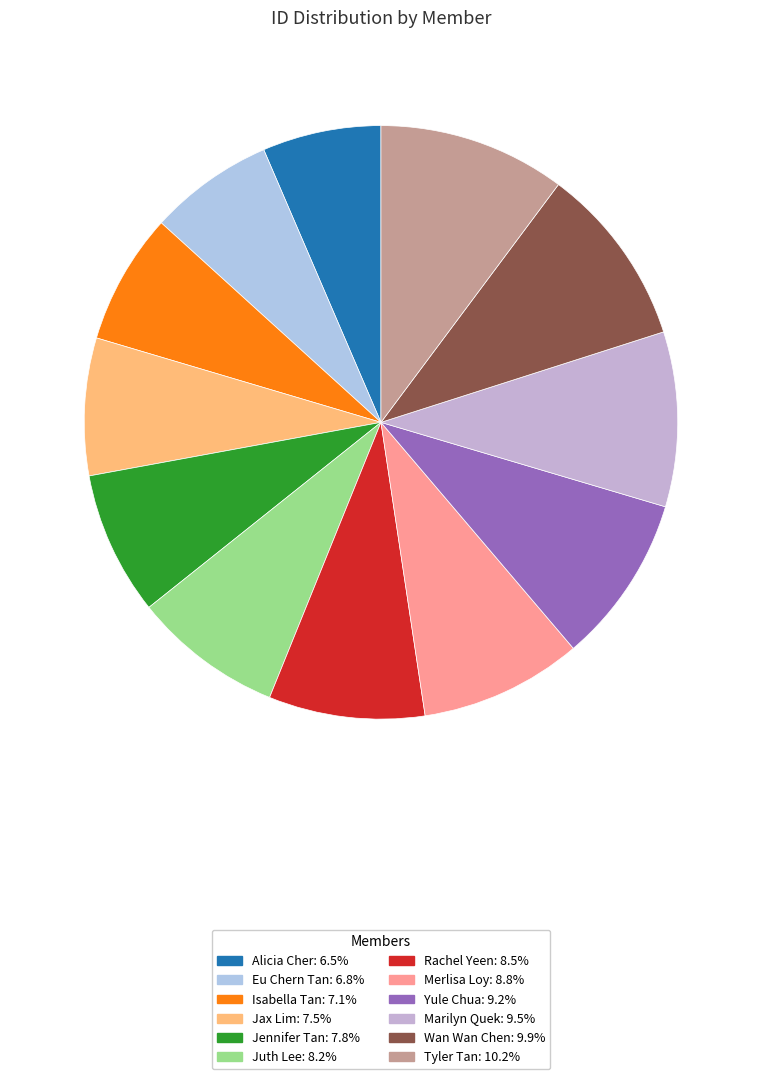

True or false: Alicia Cher accounts for 6% of the total.

True